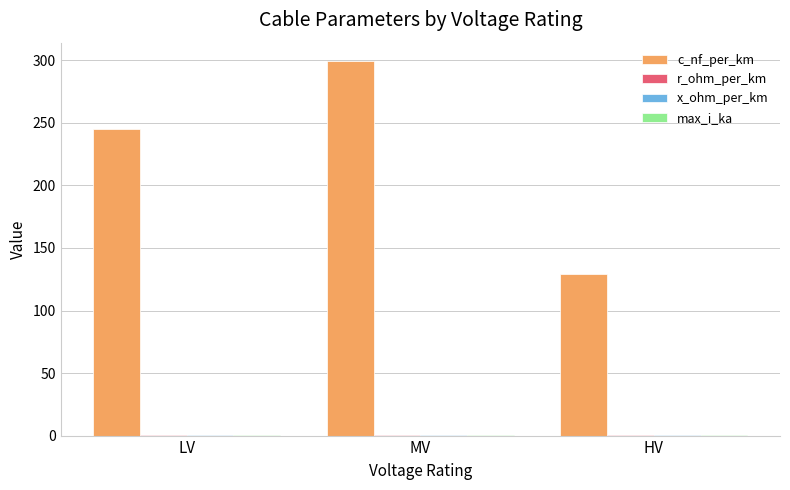

Which category has the highest value across all series?

MV